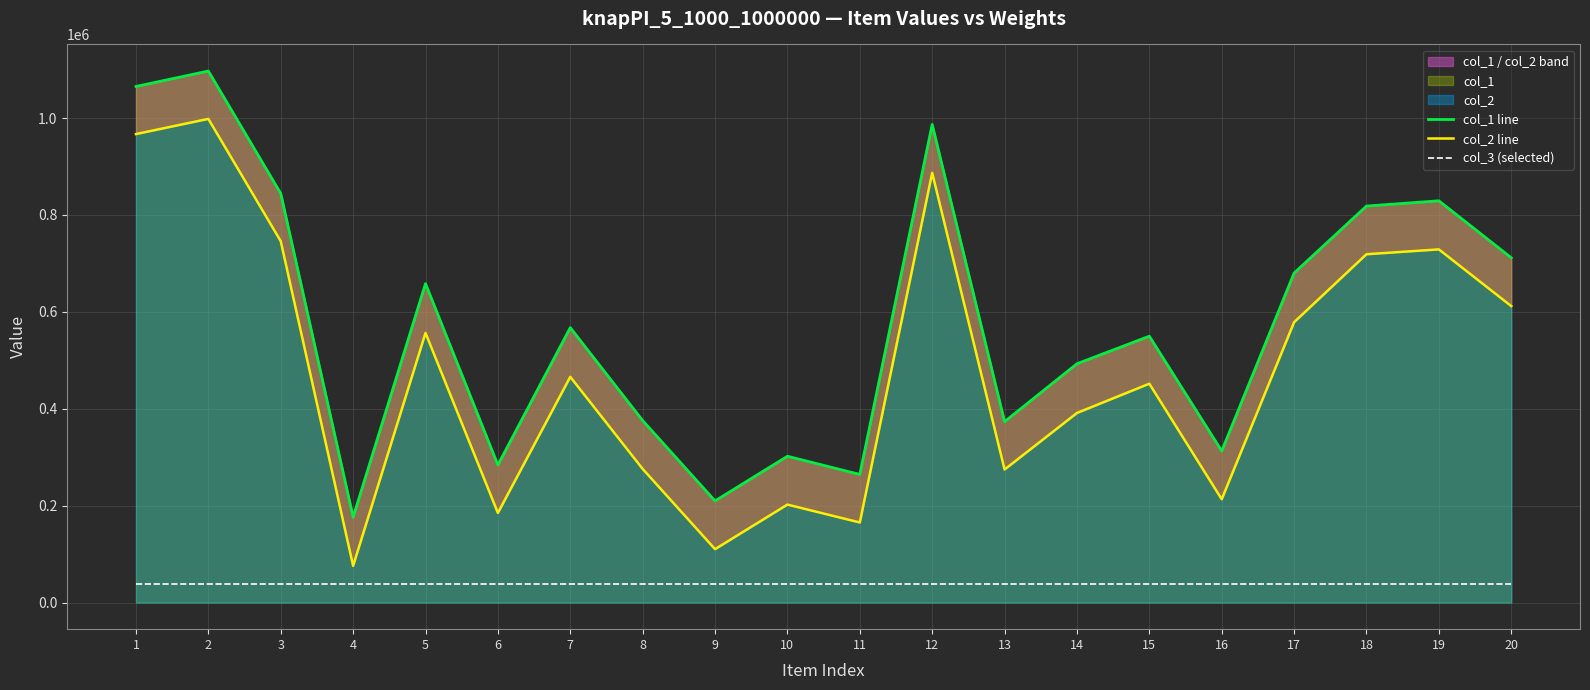

In col_2 line, how many points are higher than both neighbors (excluding endpoints)?

7